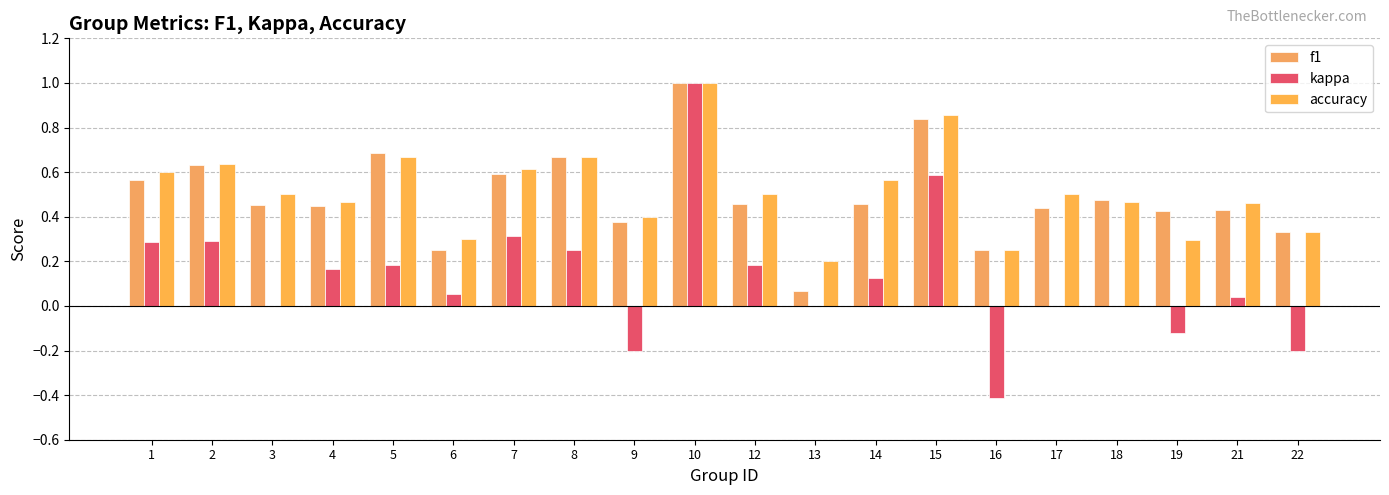

How many groups of bars are there?

20